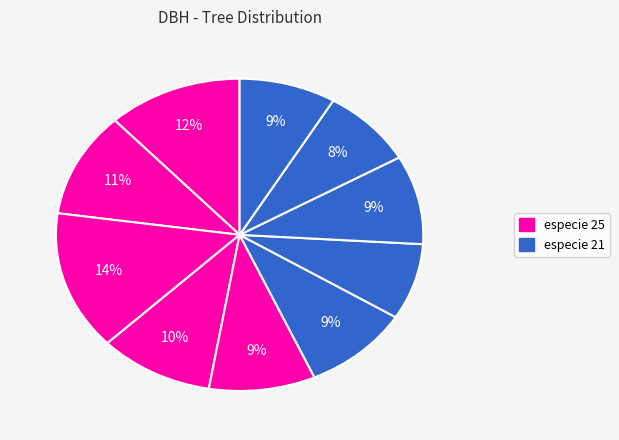

Does any single category account for the majority?

No